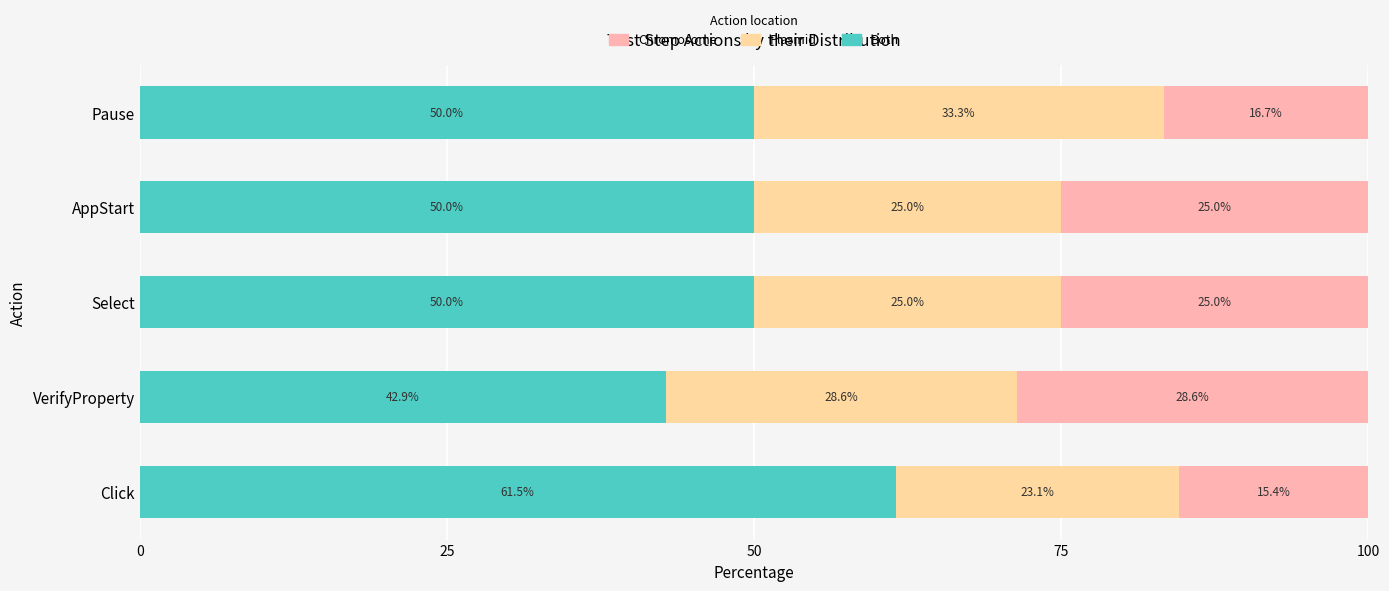

What are all the series names shown in the legend?

Chromosome, Plasmid, Both